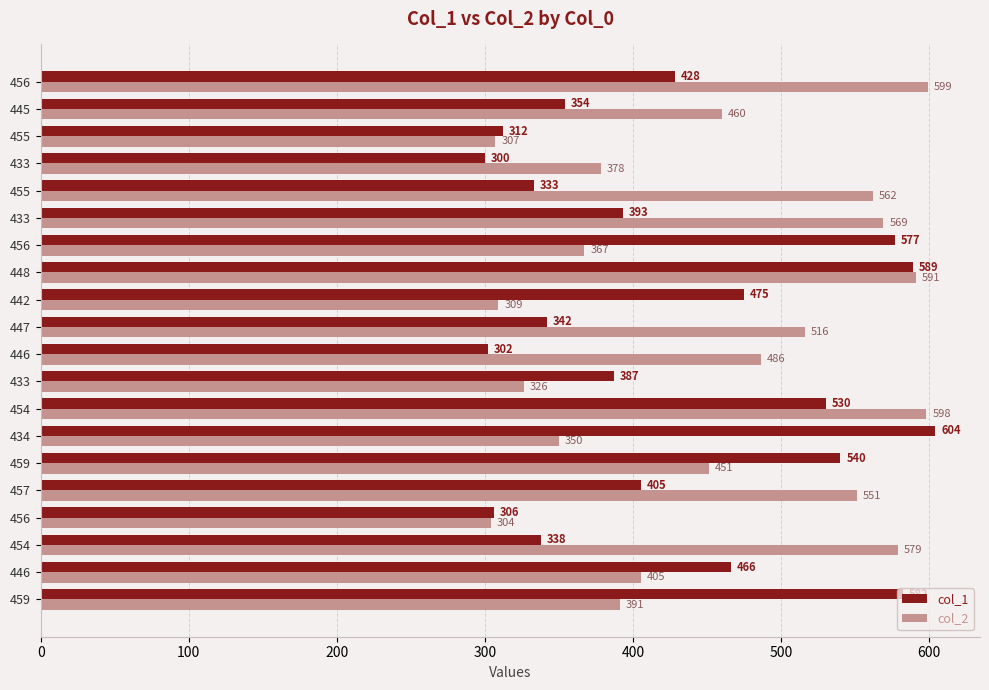

Reading left to right, transcribe all the data shown in this chart.

col_1: 582	466	338	306	405	540	604	530	387	302	342	475	589	577	393	333	300	312	354	428
col_2: 391	405	579	304	551	451	350	598	326	486	516	309	591	367	569	562	378	307	460	599